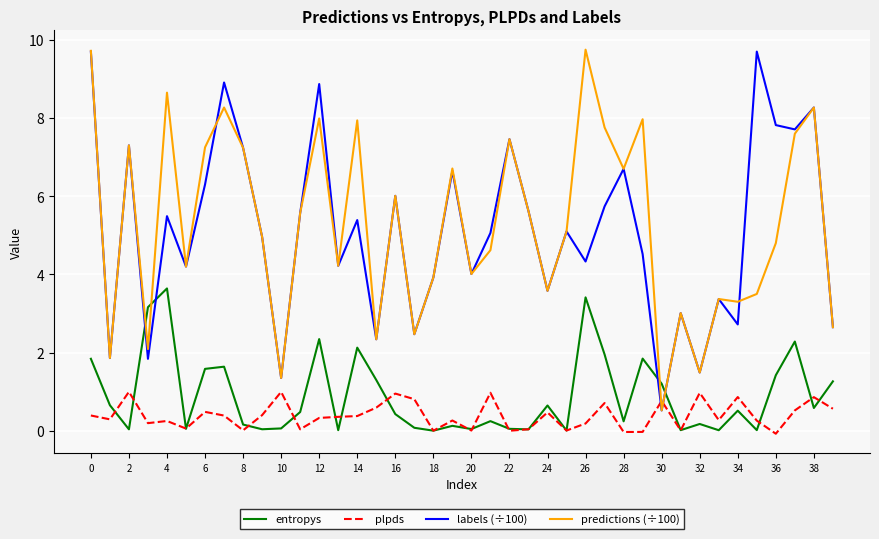

True or false: entropys and predictions (÷100) intersect in this chart.

True